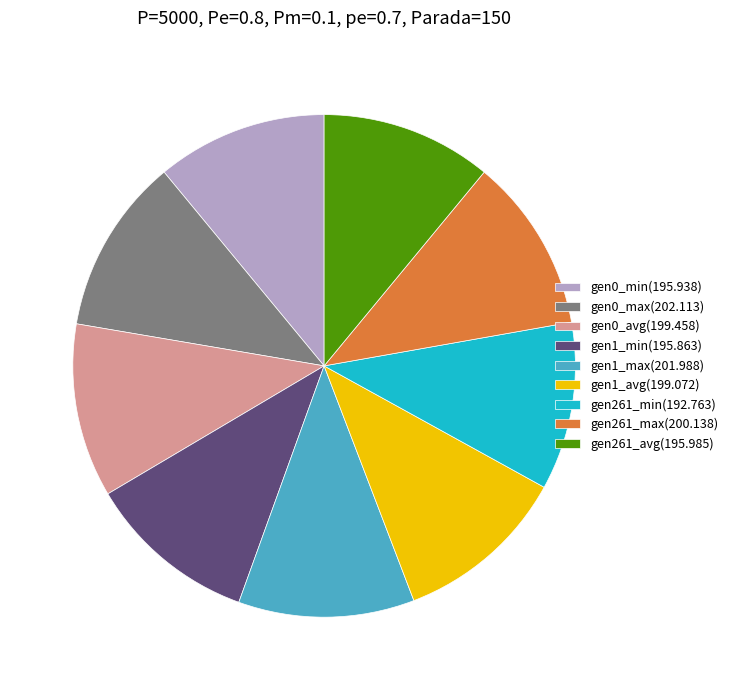

Is there a majority slice in this chart?

No